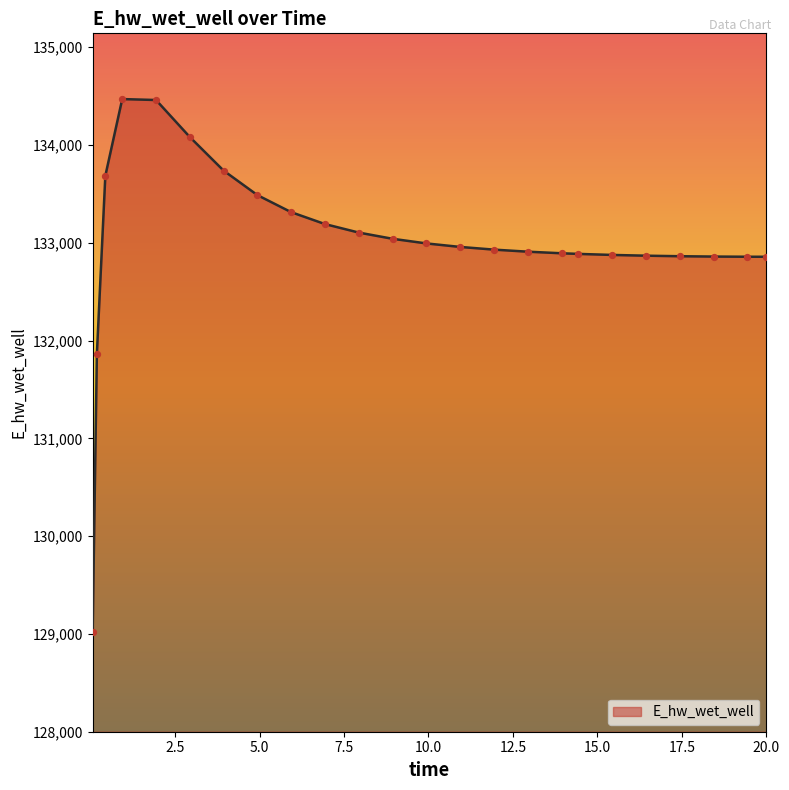

What is the greatest value displayed?

134470.2